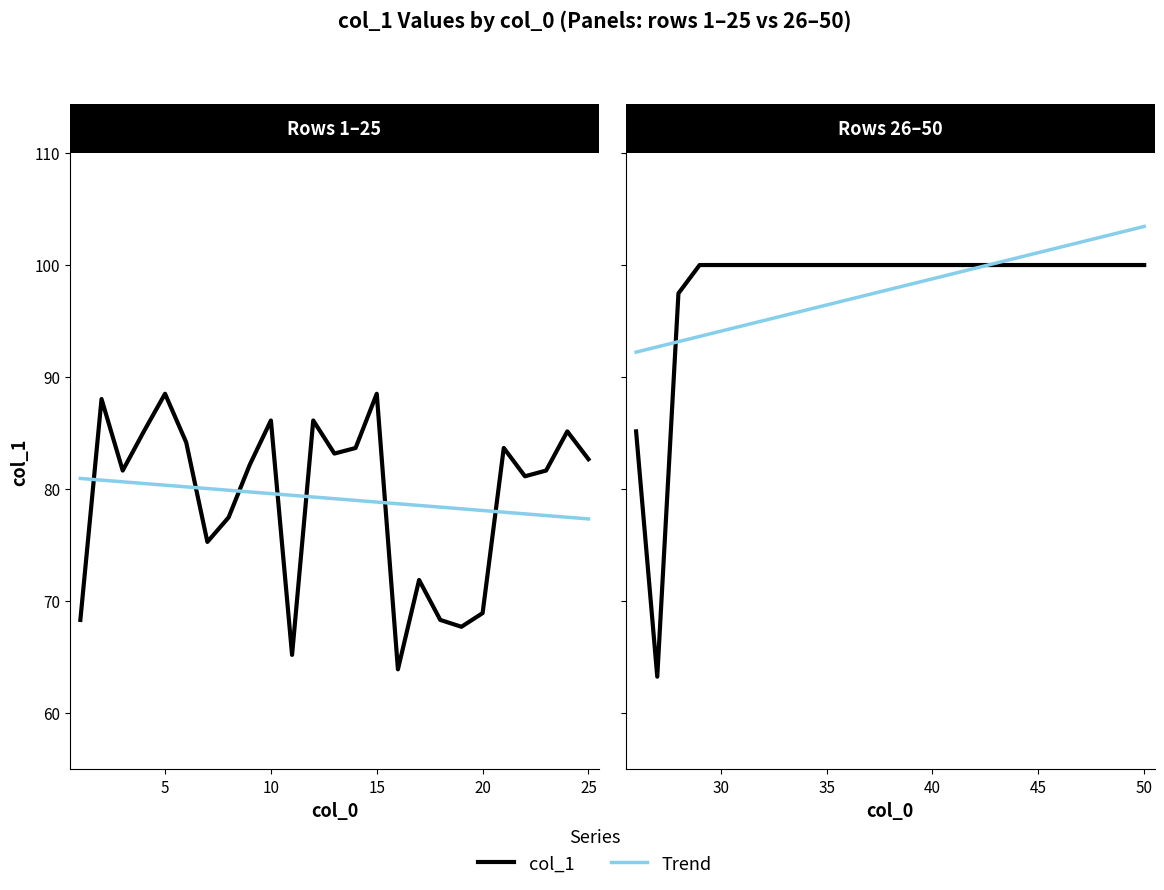

Rank the series by their maximum value, from lowest to highest.

Trend (1–25), col_1 (1–25), col_1 (26–50), Trend (26–50)